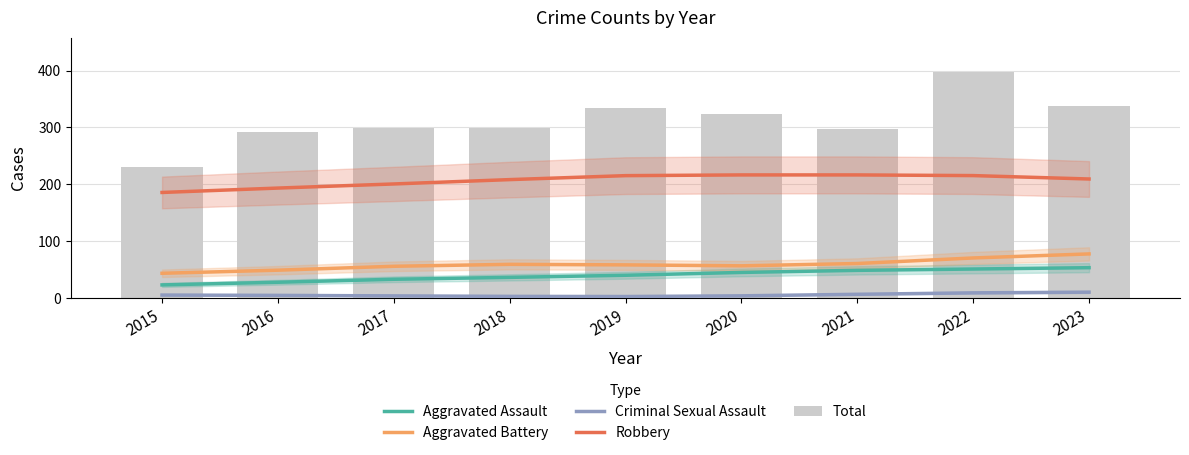

At which label does Total reach its minimum?

2015